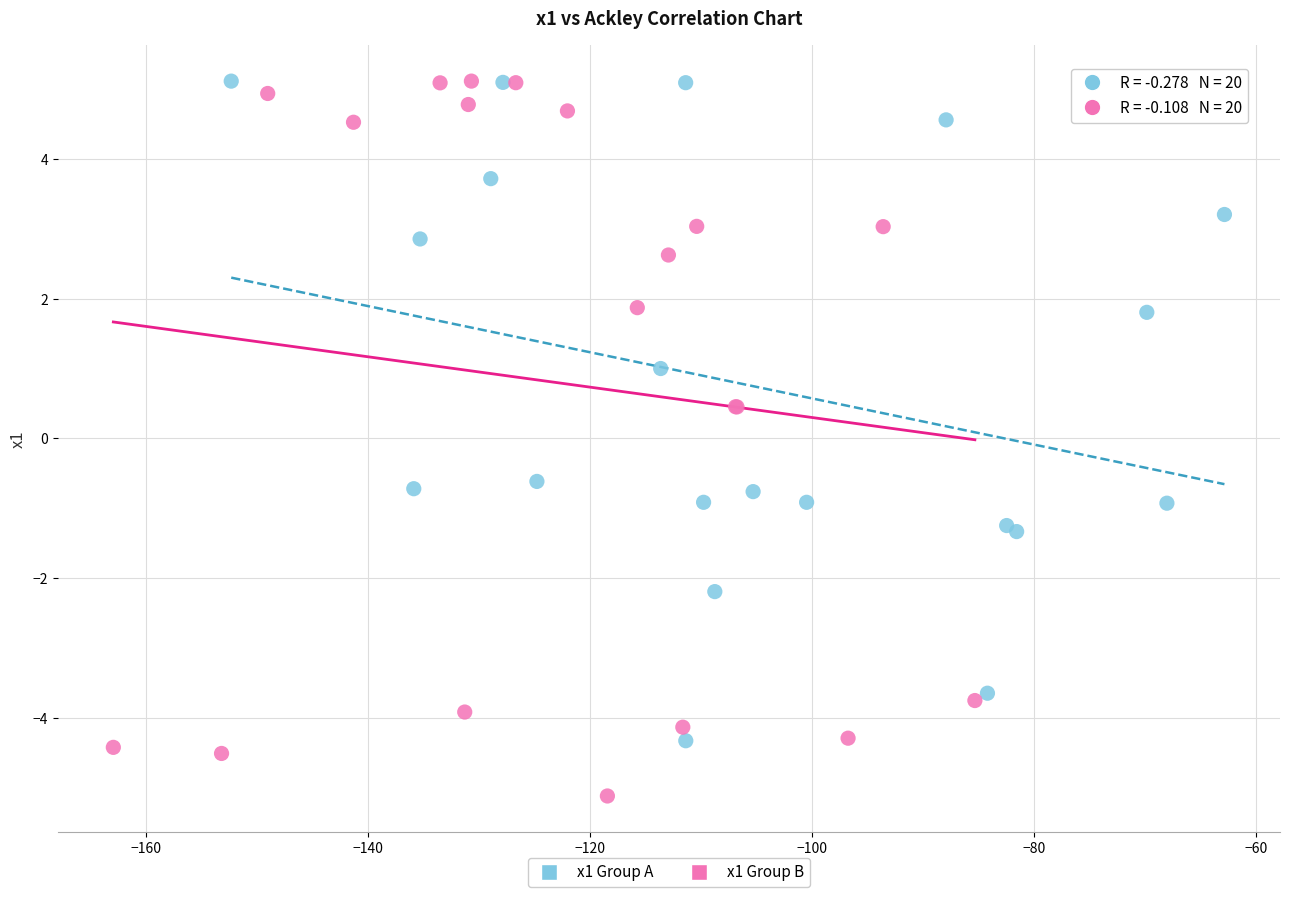

Which series contains the lowest Y value?

x1 Group B